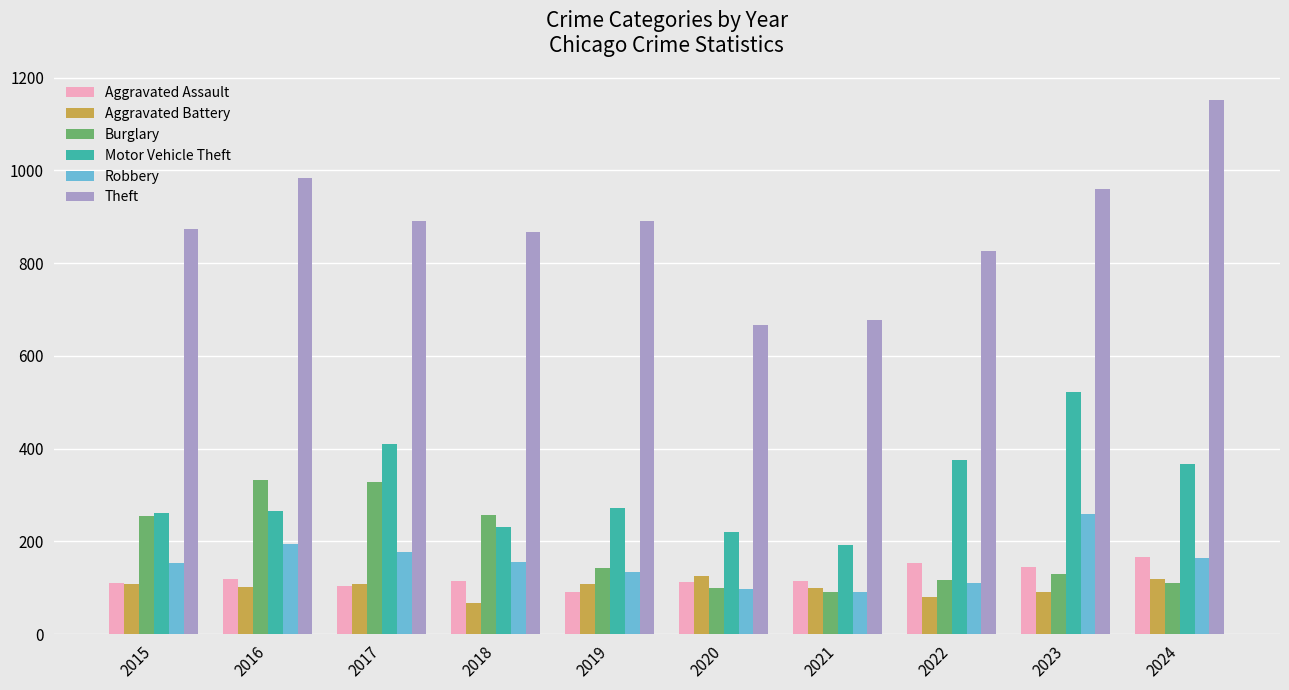

Which series has the largest range (max minus min)?

Theft